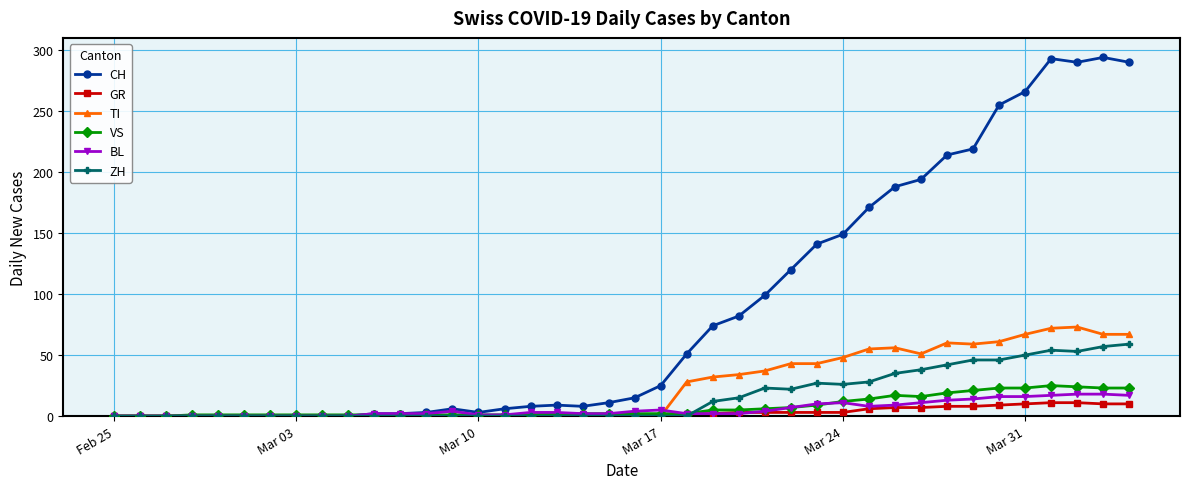

What is the difference between the second highest and minimum values in the CH series?

293